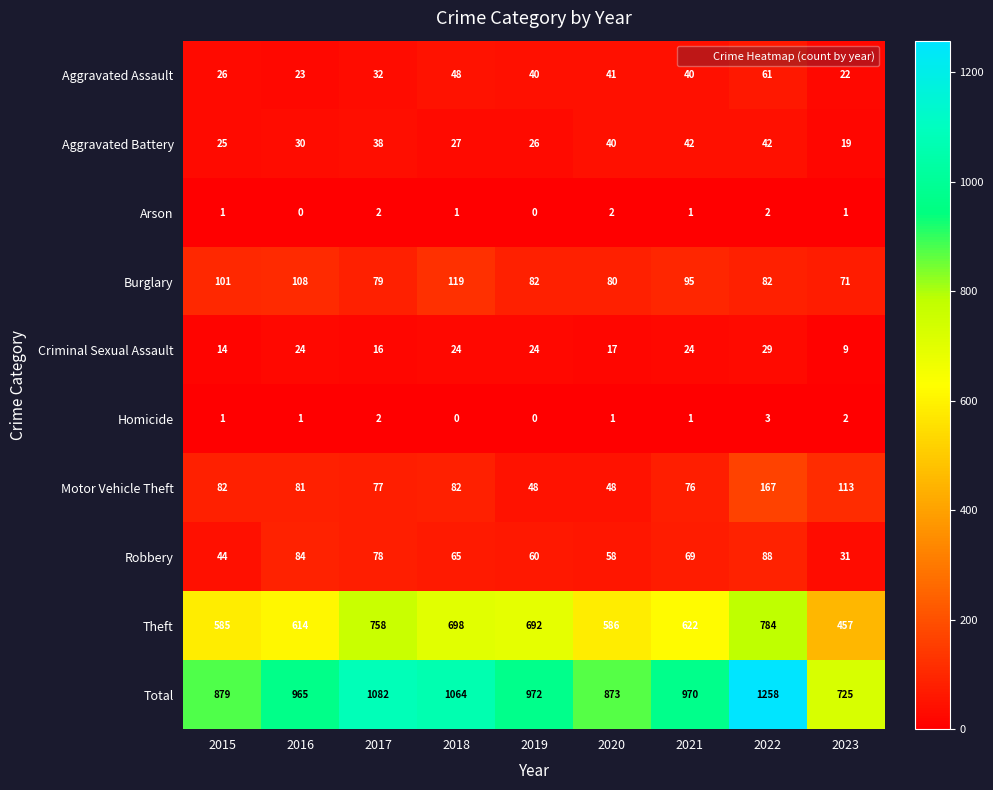

How many Arson values are between 1 and 2?

7